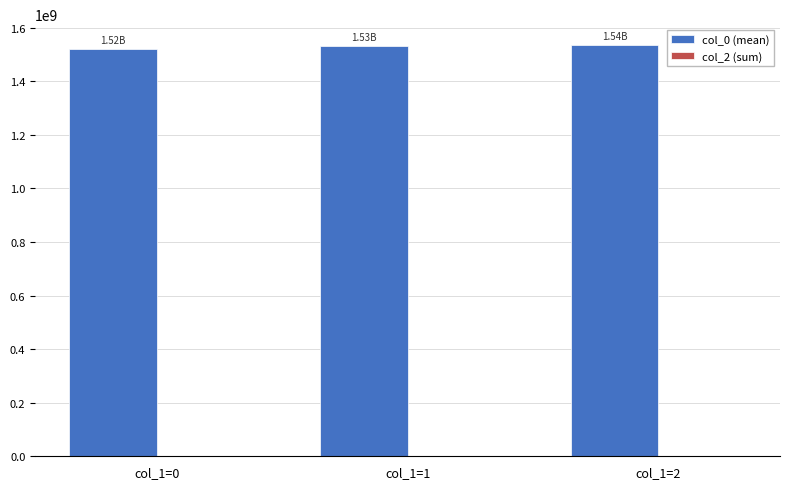

Approximately how many times larger is the value at col_1=0 compared to col_1=2?

1.0